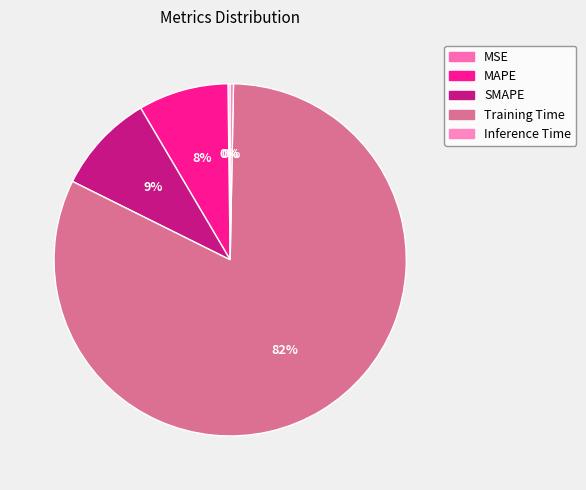

How many segments does this pie chart have?

5